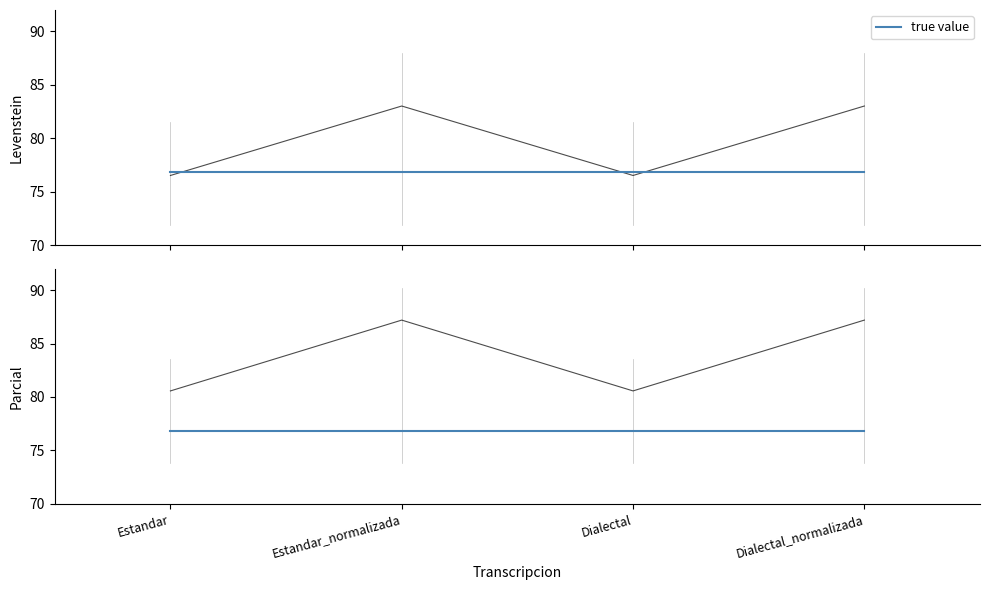

Is the value of Levenstein at Dialectal_normalizada greater than the value of Parcial at Dialectal?

Yes